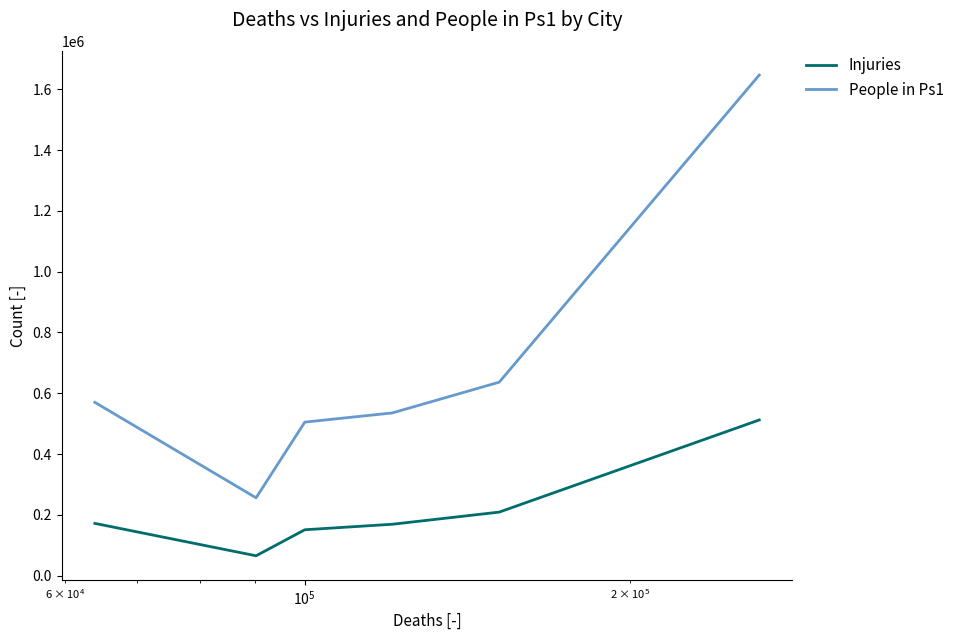

Rank the series by their average value, from highest to lowest.

People in Ps1, Injuries